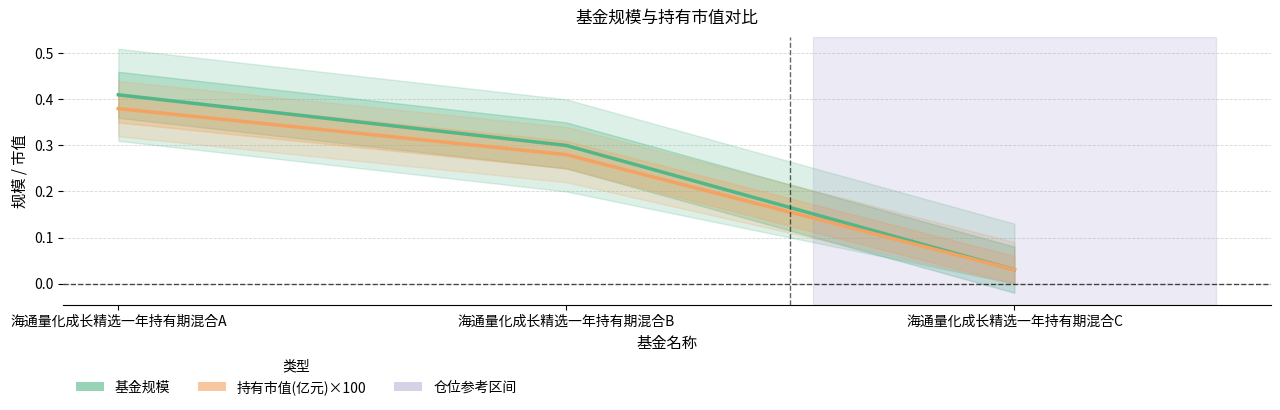

Reading left to right, list all the values displayed in this chart.

基金规模: 0.4	0.3	0.0
持有市值(亿元)×100: 0.4	0.3	0.0